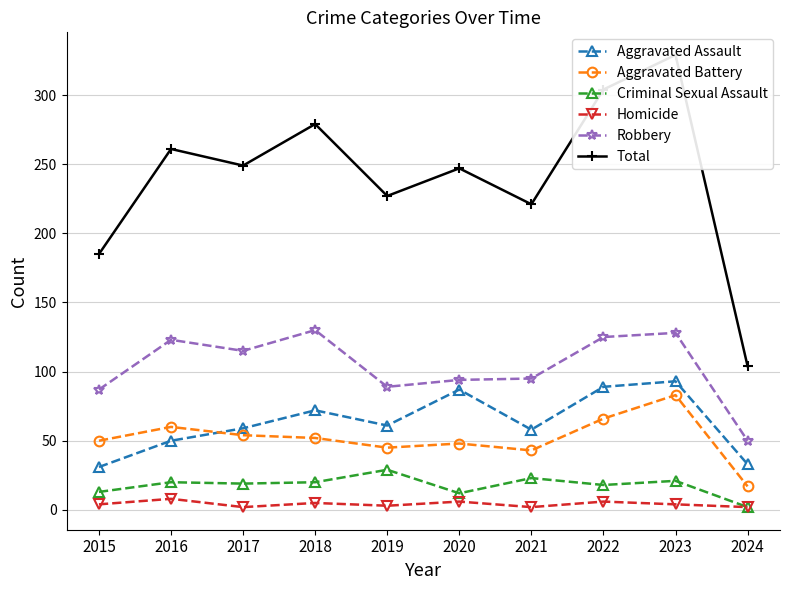

How many values in the Aggravated Battery series exceed 52?

4